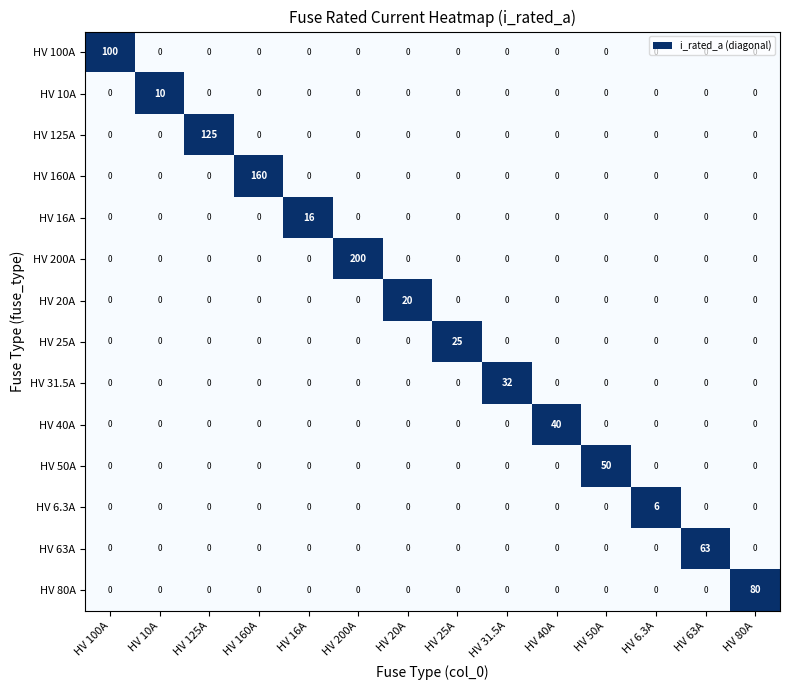

What is the difference between the maximum and minimum values in the HV 40A series?

40